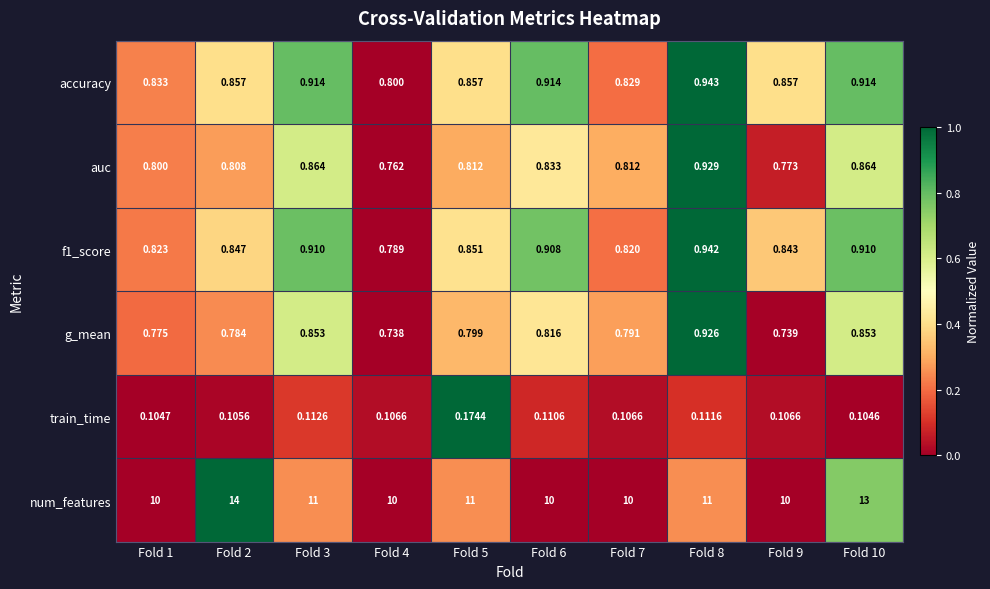

How many data points does each series have?

10